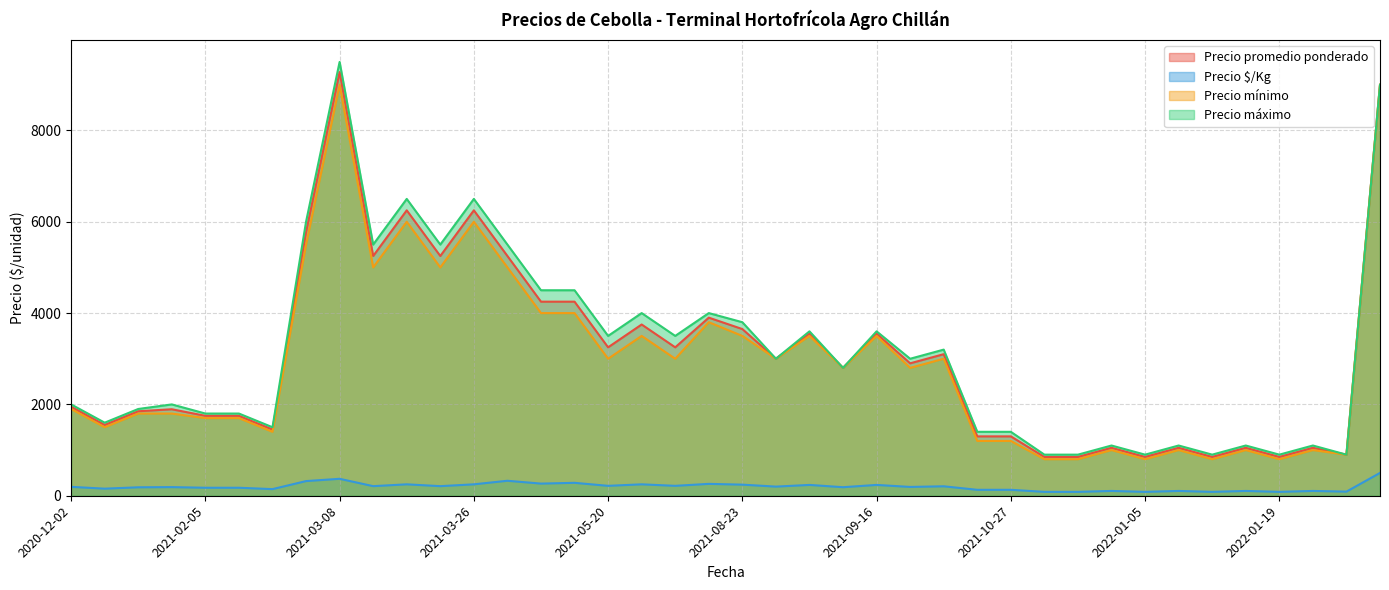

What is the difference between the maximum and minimum values in the Precio $/Kg series?

415